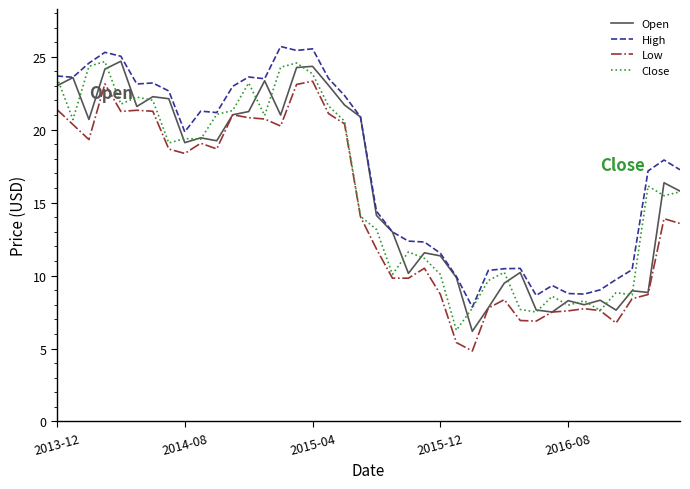

Does the chart have visible grid lines?

No